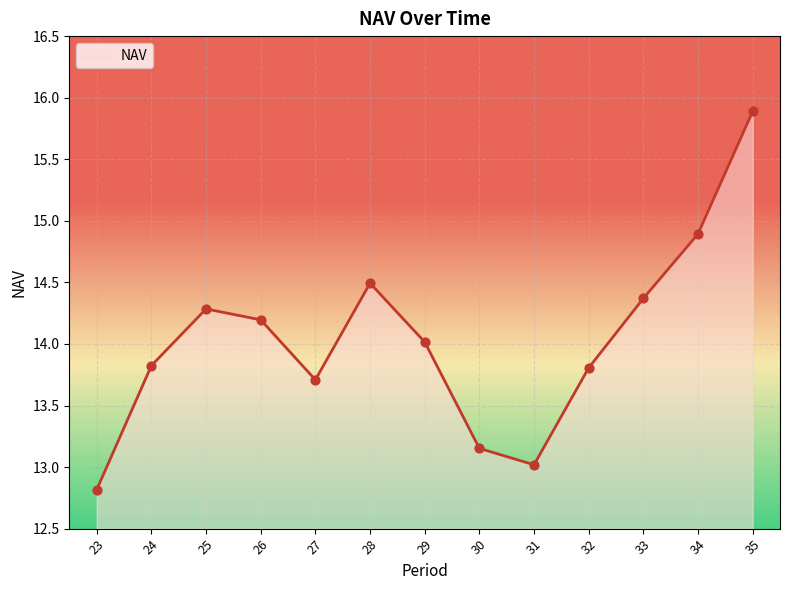

Between 26 and 23, which is larger?

26